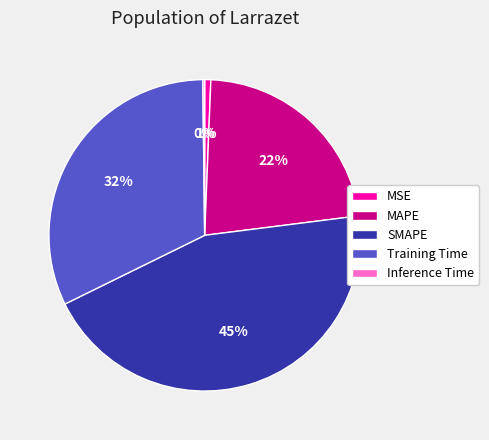

Which slice is the largest?

SMAPE